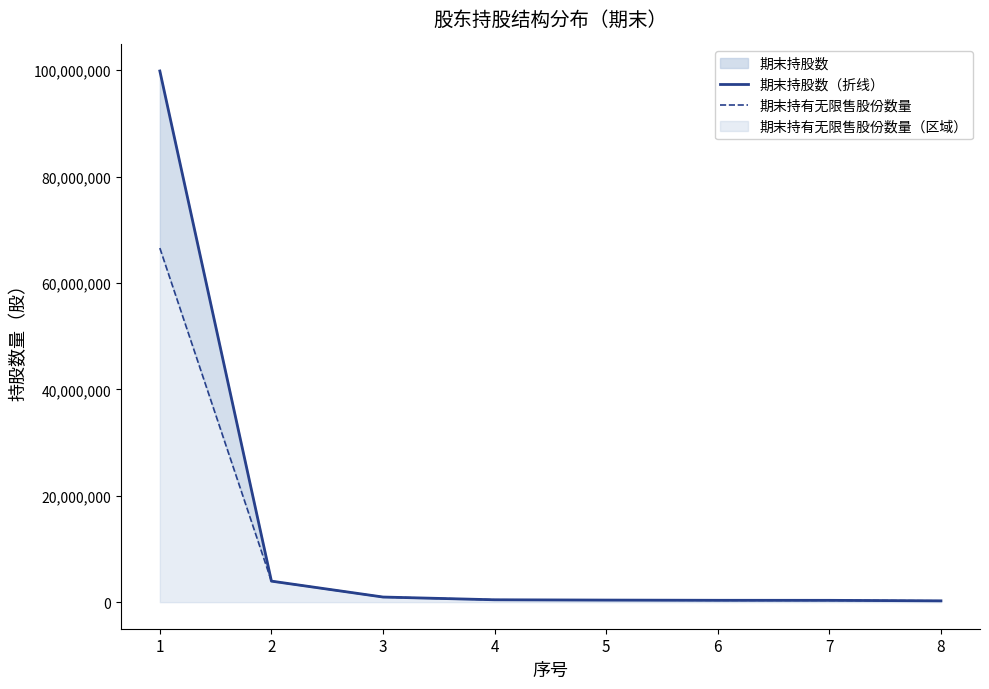

True or false: 期末持股数（折线） and 期末持有无限售股份数量 cross at least once.

False